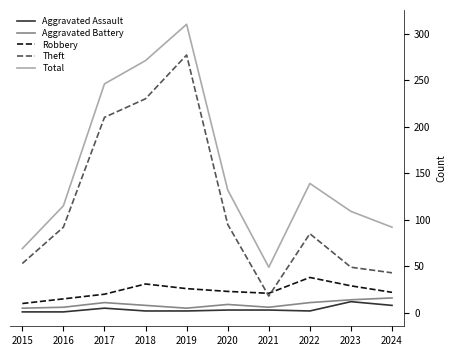

Which series has the largest range (max minus min)?

Total